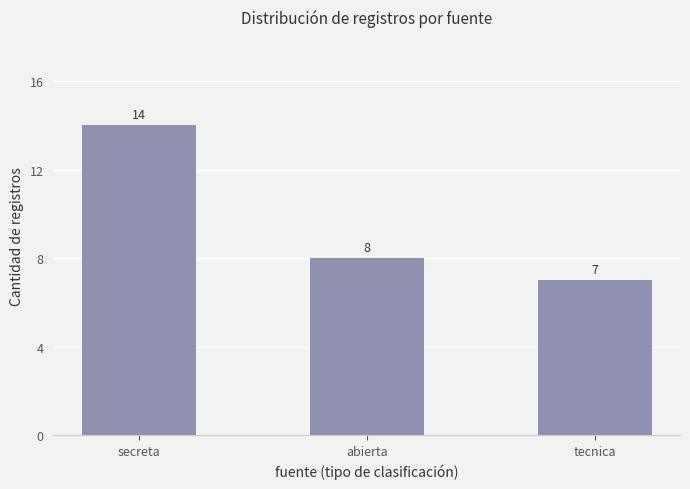

Is it true that the value at abierta is 8?

True